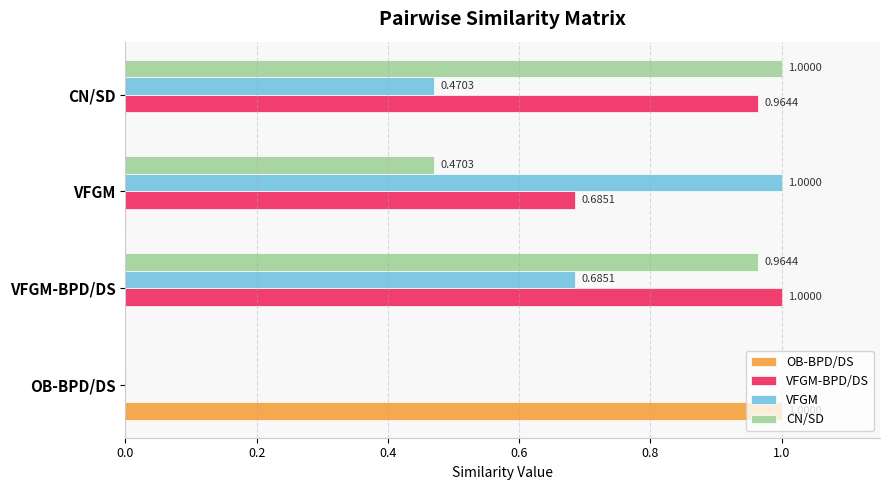

At which category is the sum across all series the highest?

VFGM-BPD/DS